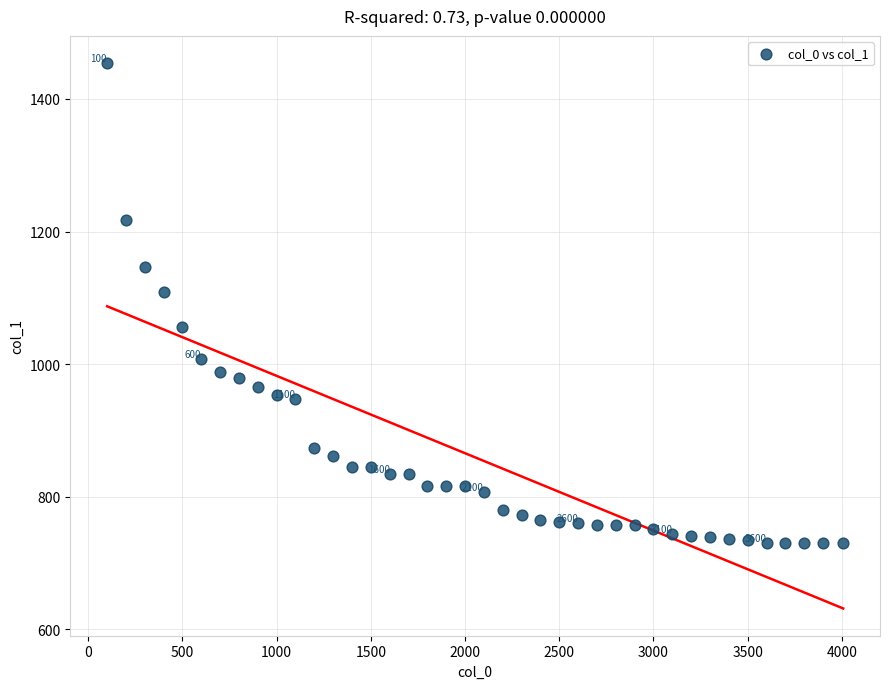

What Y value in the scatter plot is closest to 1092?

1109